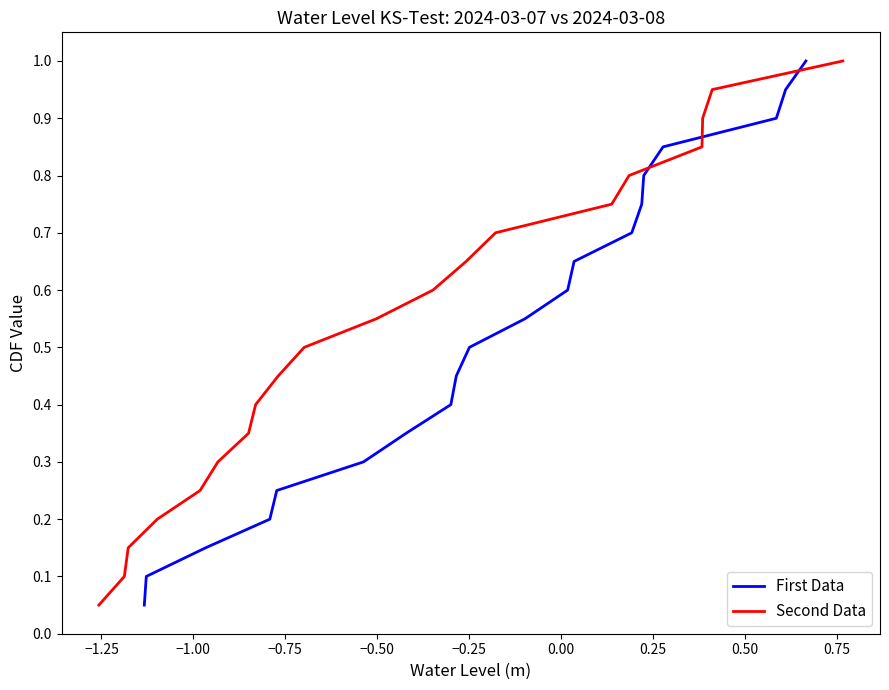

How many categories are shown in the chart?

20